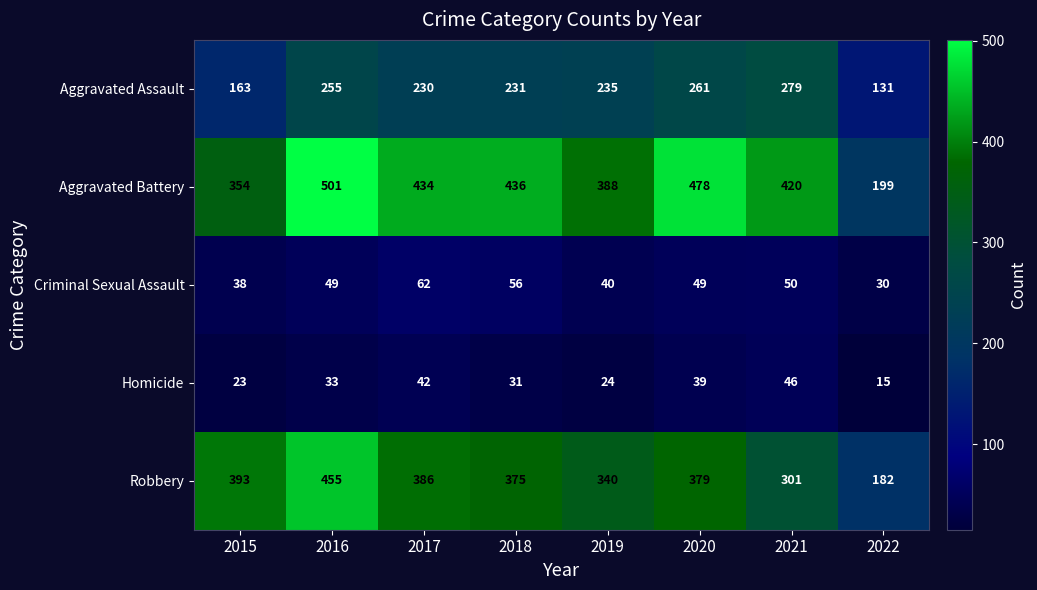

What is the spread (max minus min) of values at 2022?

184